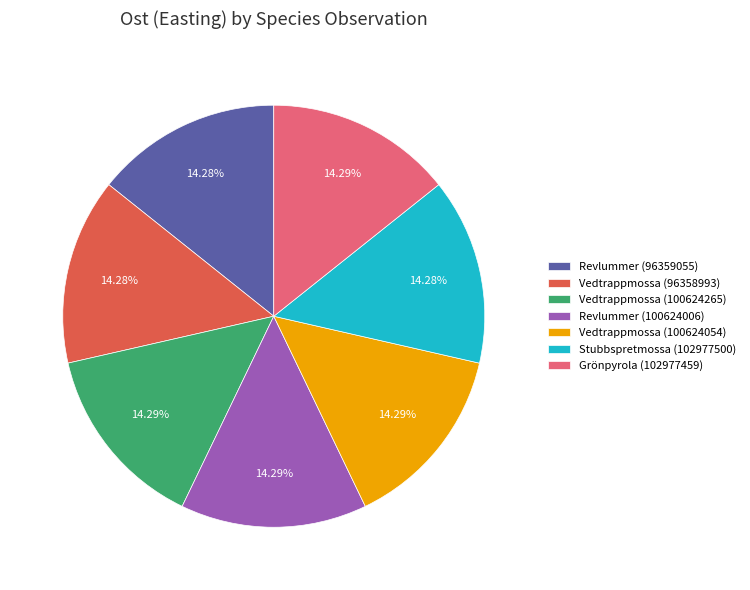

Count the number of slices in the pie.

7